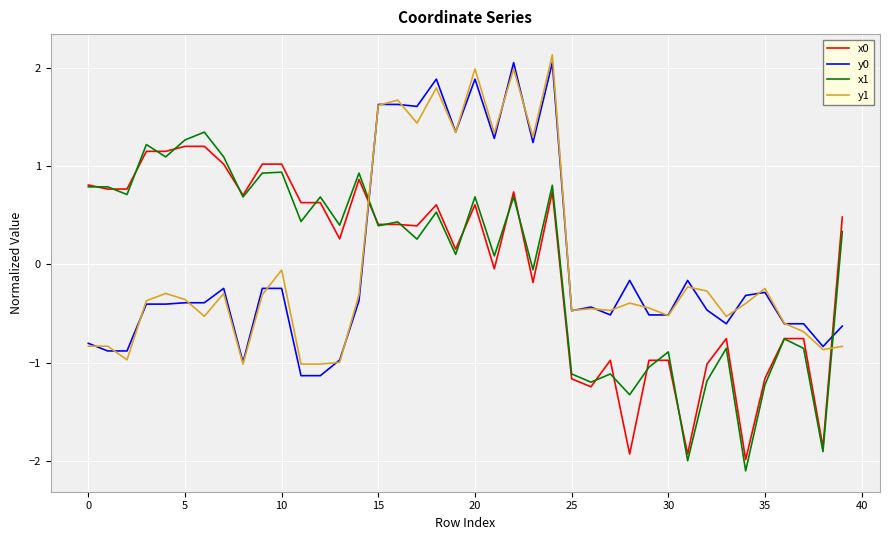

True or false: y0 and x1 cross at least once.

True